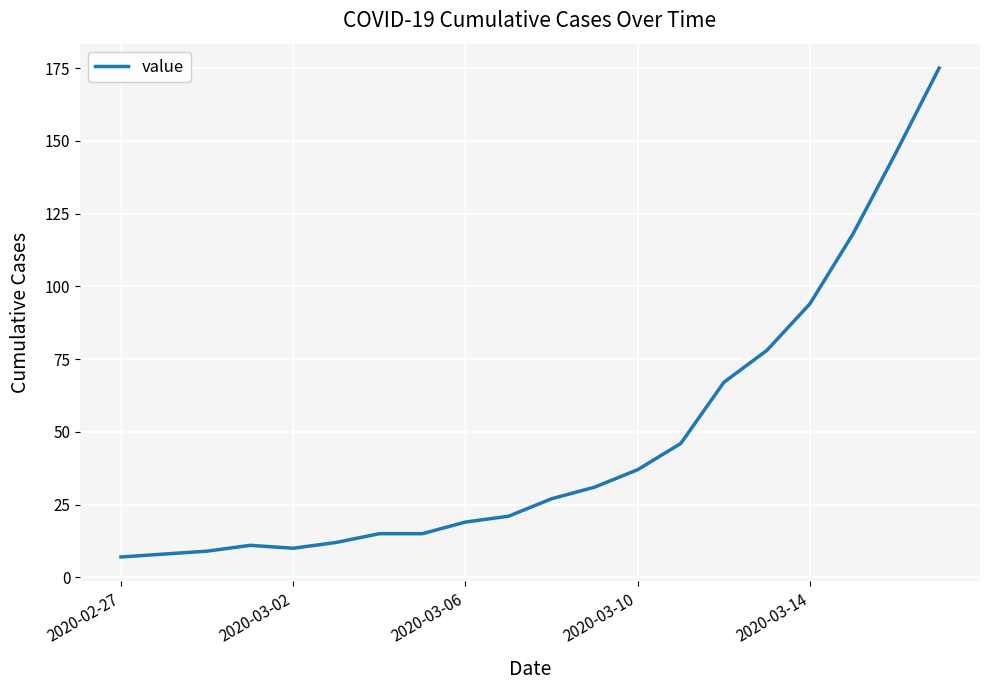

What is the difference between the maximum and minimum values?

168